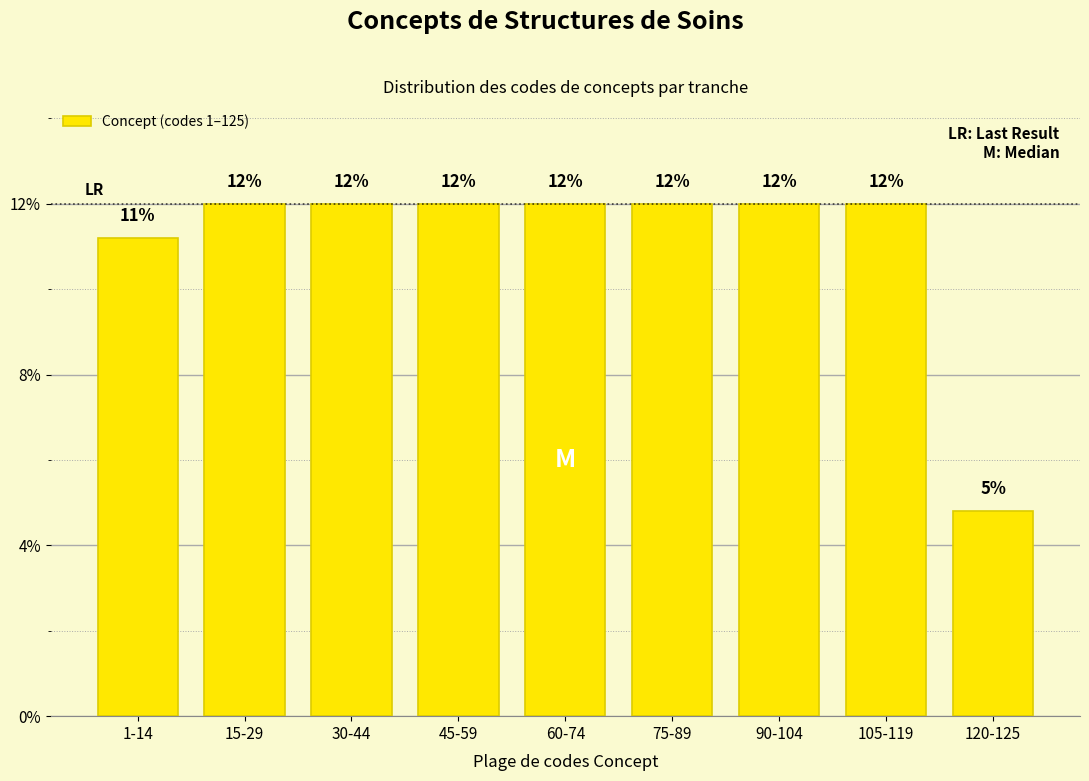

Which category has the lowest value across all series?

120-125